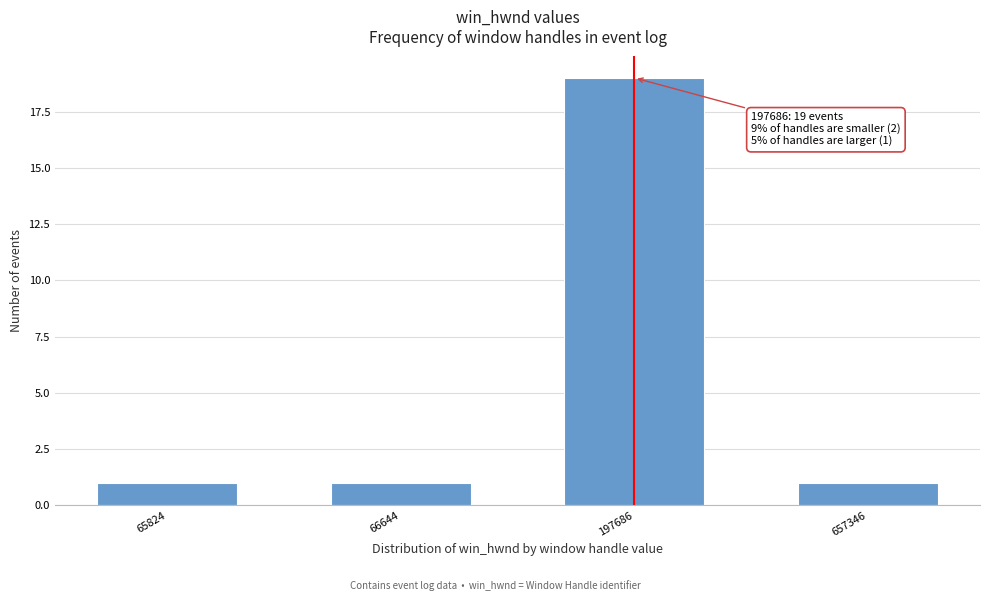

Reading right to left, list all the values displayed in this chart.

1	19	1	1